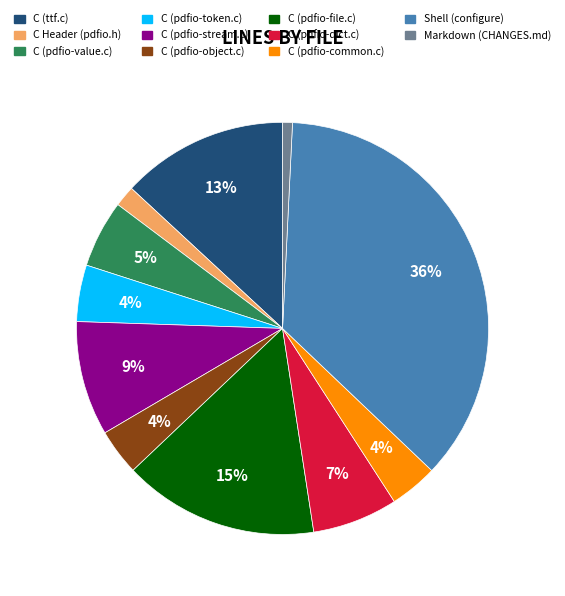

What percentage is the C (pdfio-dict.c) slice, to the nearest percent?

7%